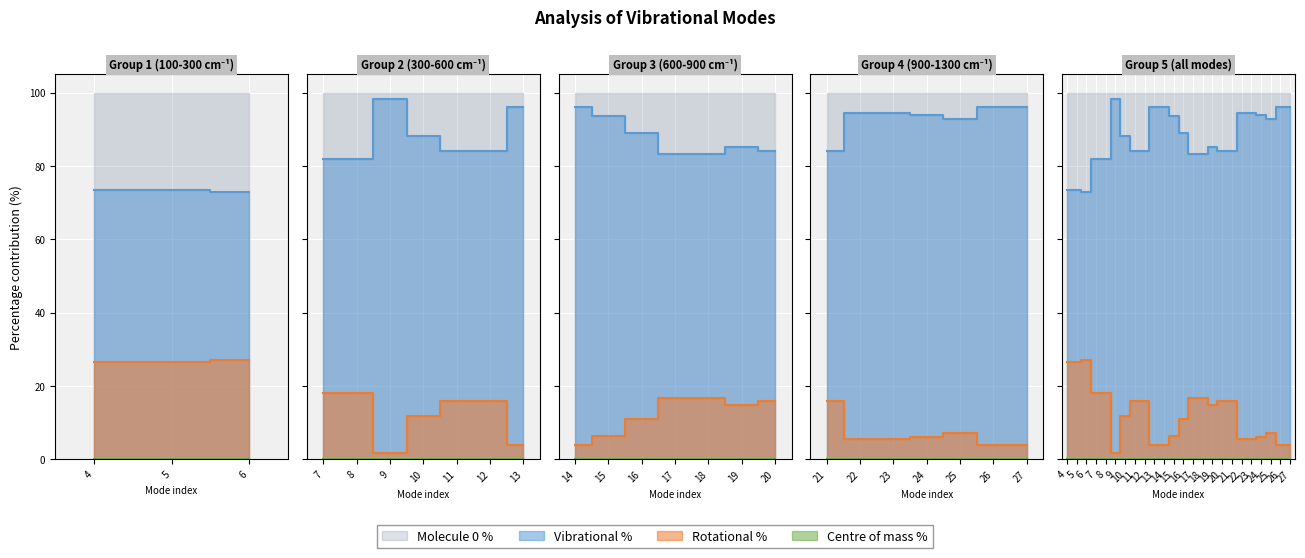

In Centre of mass %, how many points are lower than both neighbors (excluding endpoints)?

4